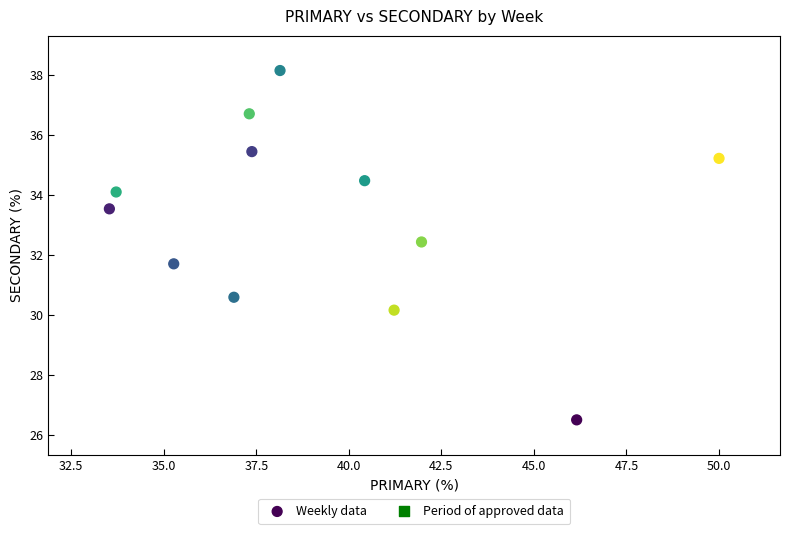

What is the range of Y values (max minus min)?

11.6